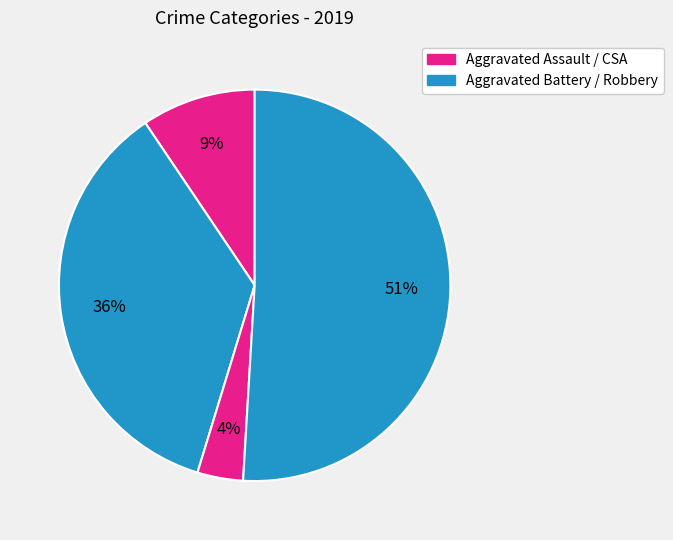

How many slices are in this pie chart?

4